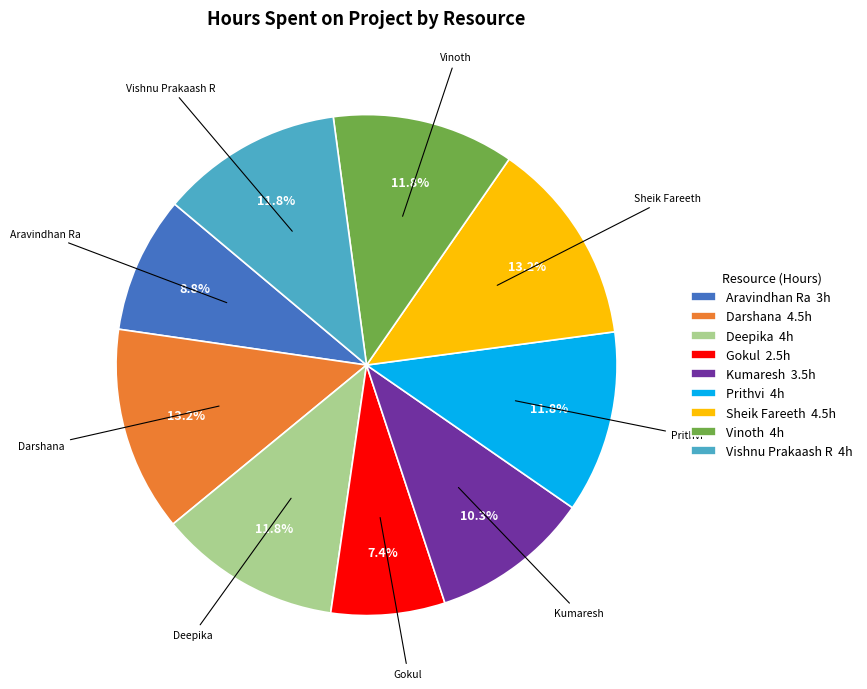

What percentage is NOT represented by Vishnu Prakaash R 4h?

88.2%